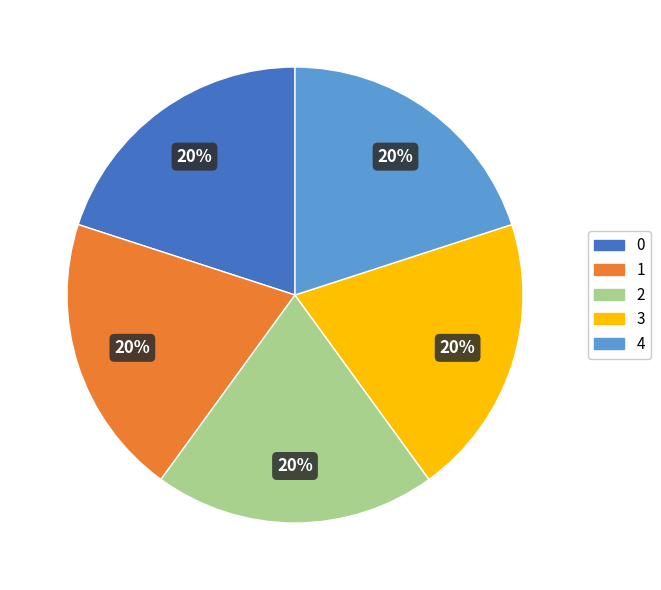

To the nearest percent, what is the average slice percentage?

20%